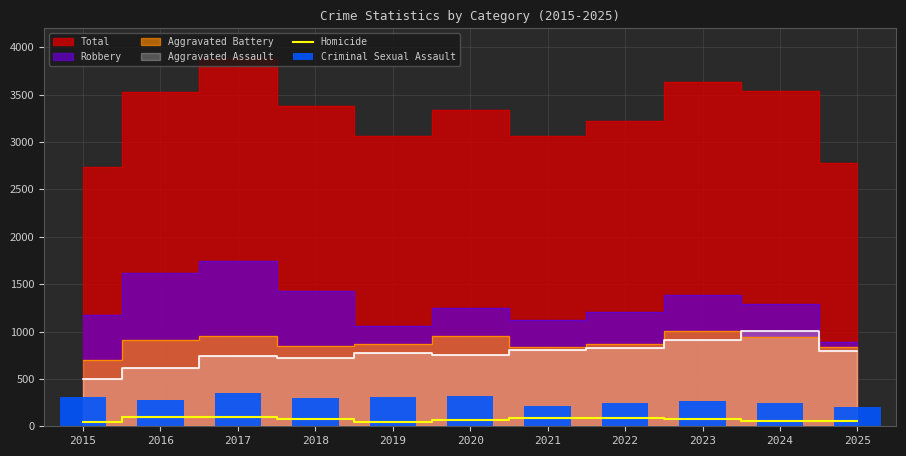

What is the highest value of the Homicide series?

99